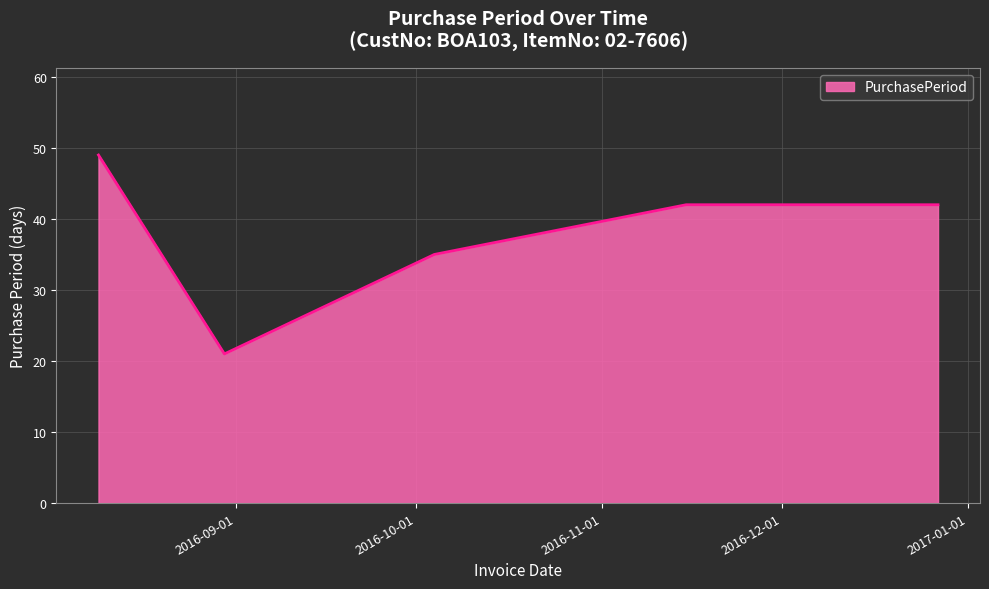

Count the number of data series in this chart.

1